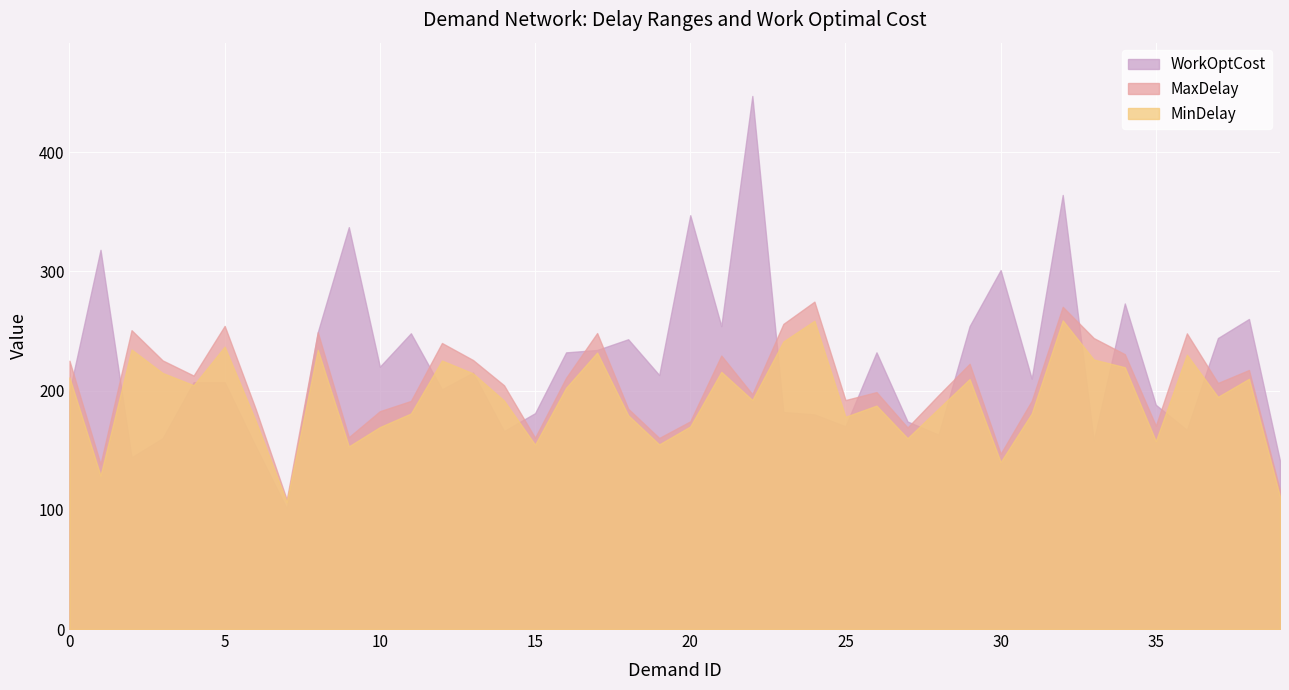

Which label corresponds to the largest value in the chart?

22